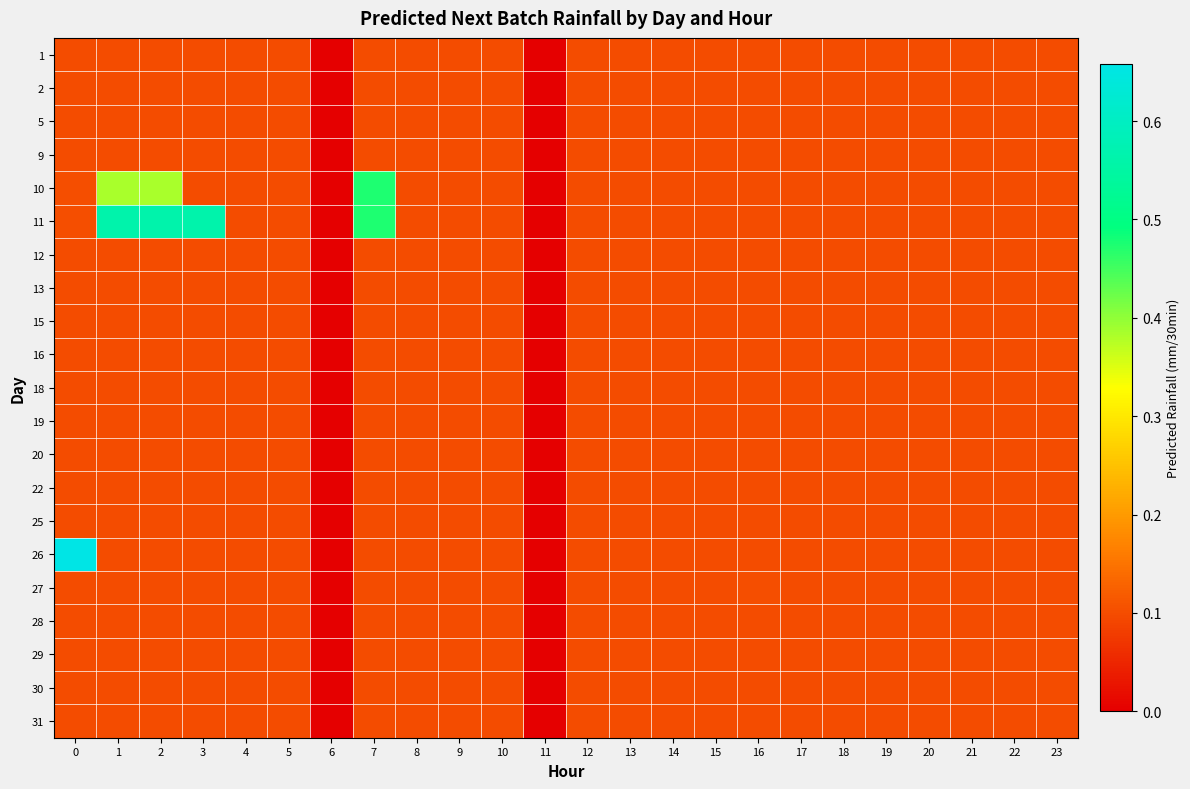

Which series has the largest total across all categories?

11